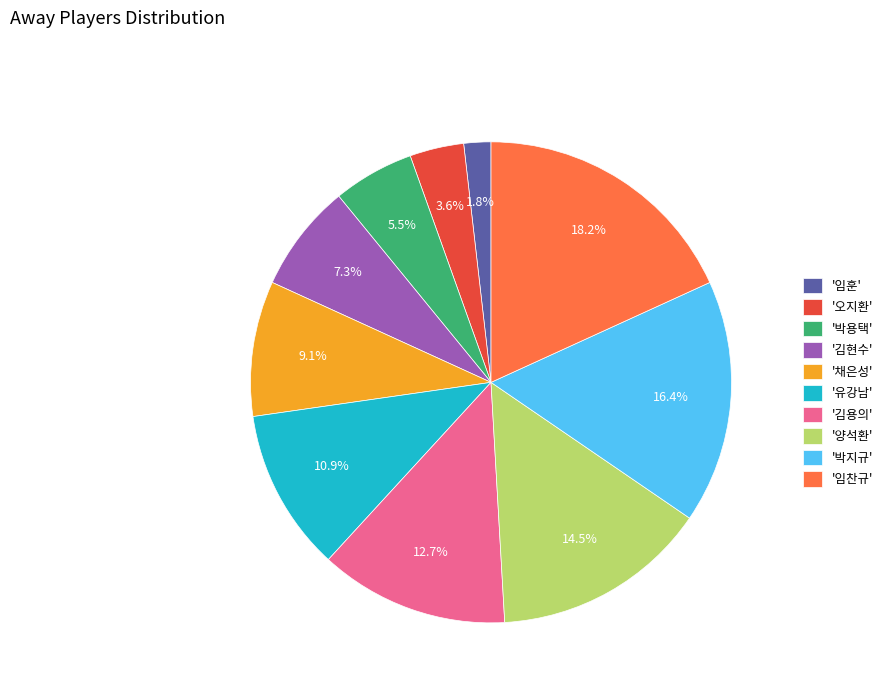

What percentage is NOT represented by '김용의'?

87.3%